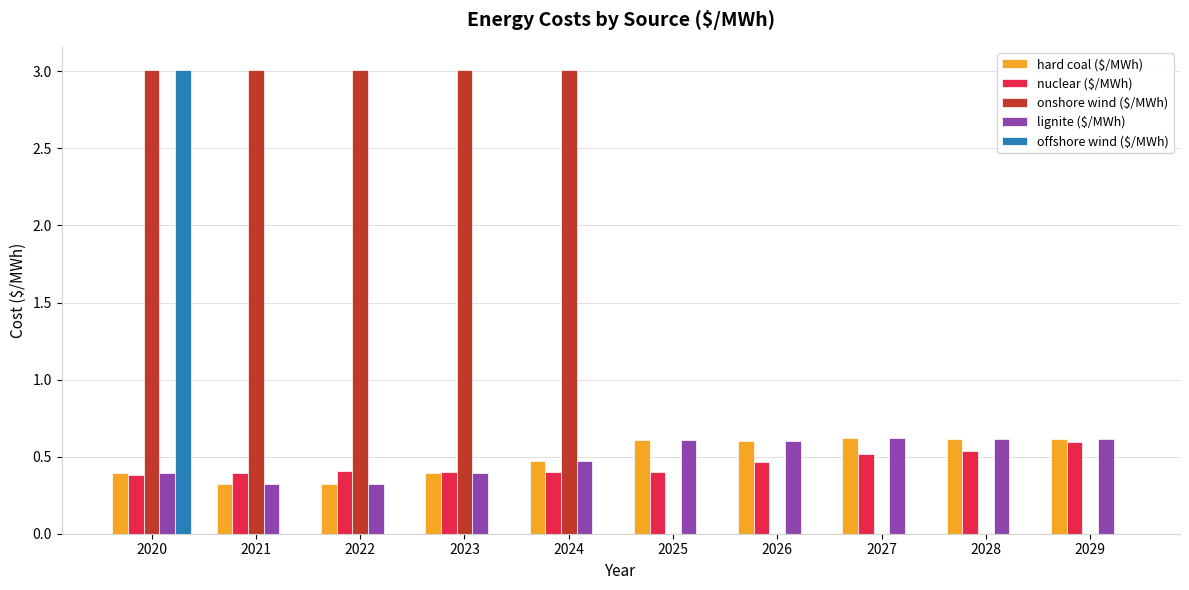

At which category is the sum across all series the highest?

2020